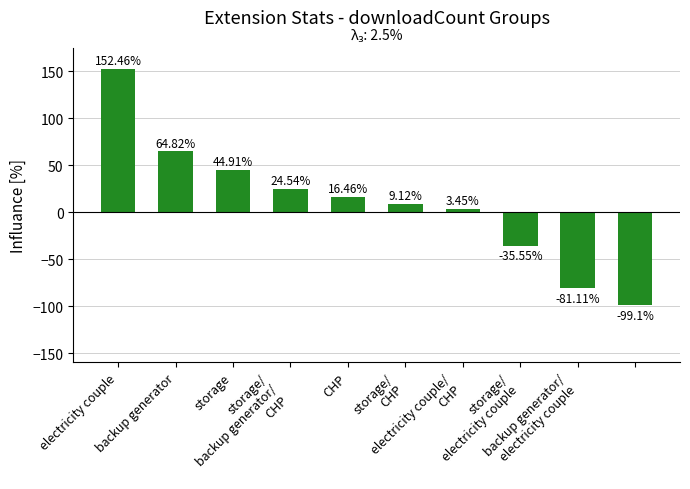

What is the maximum value shown in the chart?

152.5